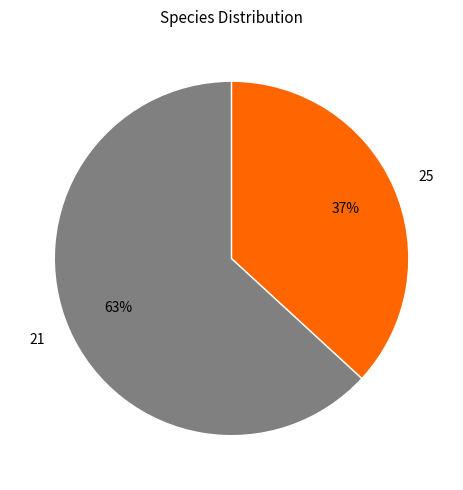

To the nearest percent, what percentage of the pie is 25?

37%